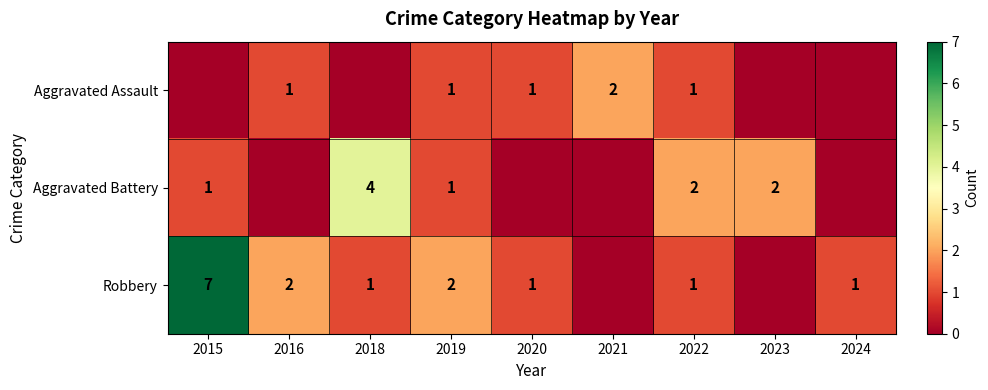

What is the sum of the Robbery values at 2022 and 2016?

3